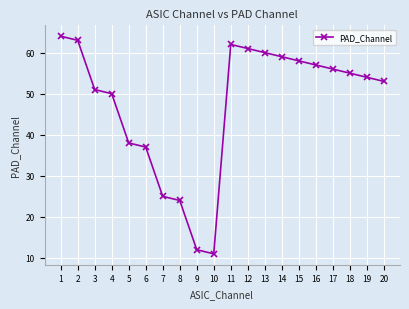

What is the value of the 3rd point from the left?

51